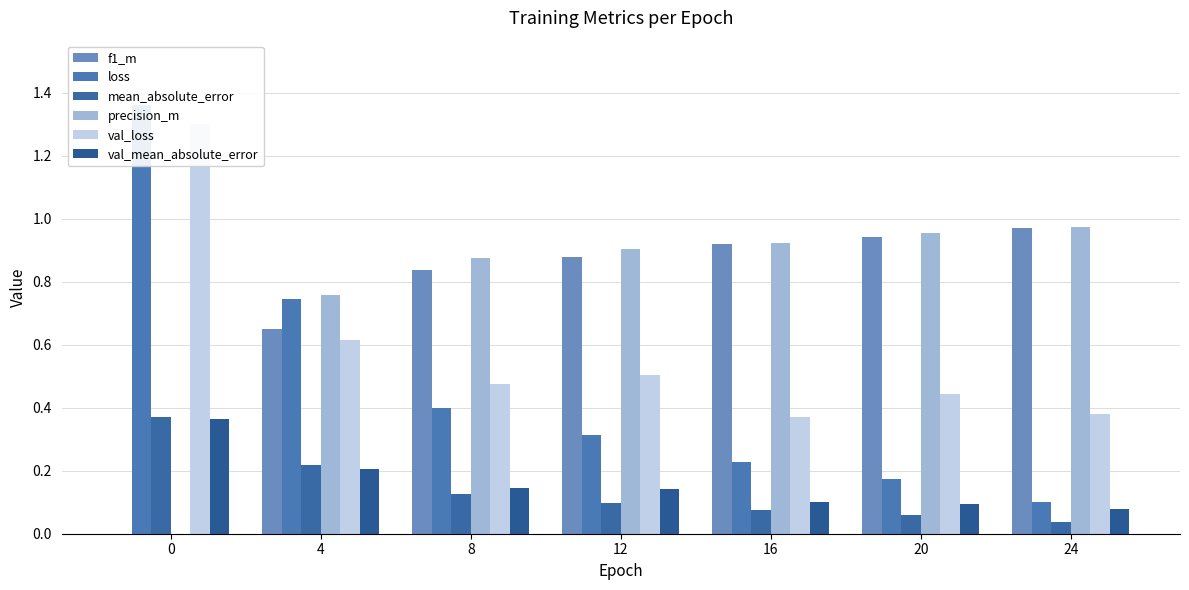

What is the difference between the mean_absolute_error values at 0 and 16?

0.3